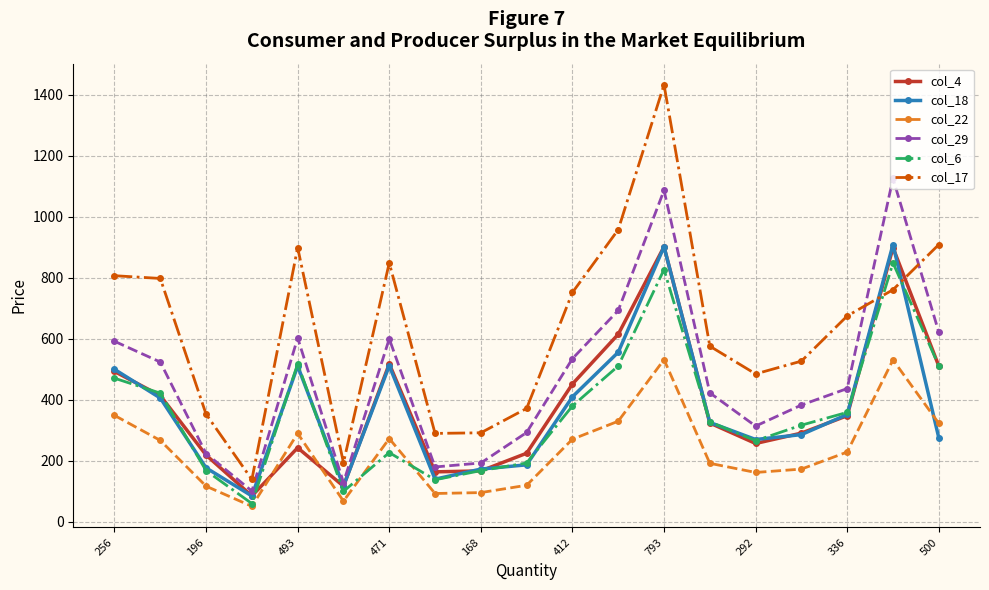

What is the minimum value shown in the chart?

51